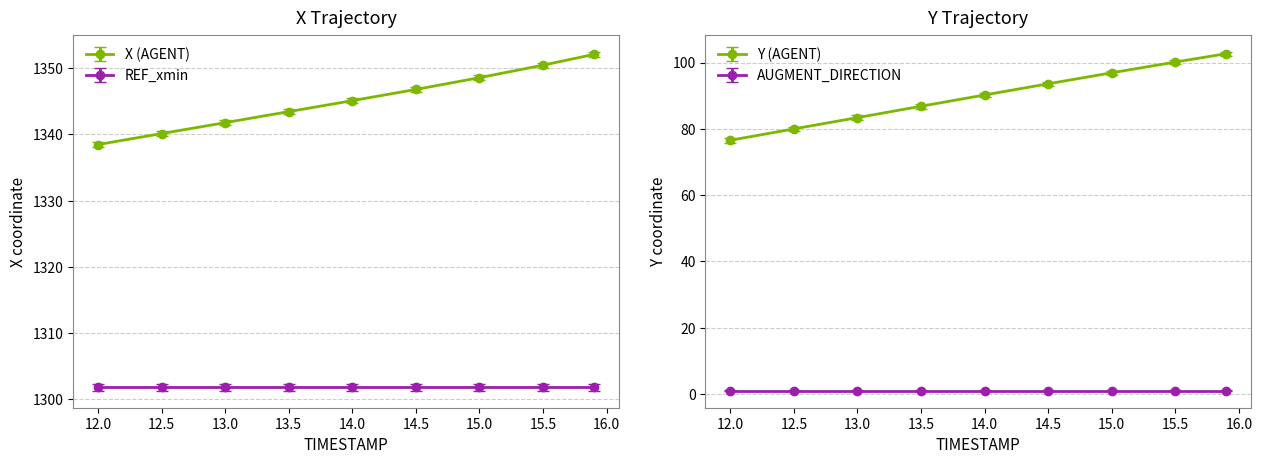

True or false: Y has a value of 83.4 at 13.0.

True